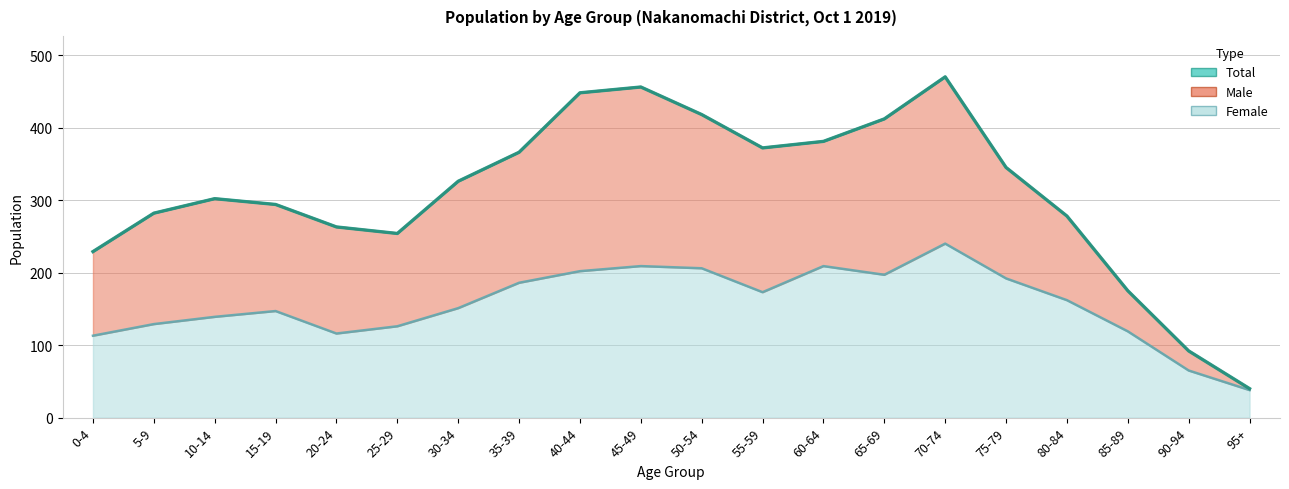

How many data points in Female are above 162?

9